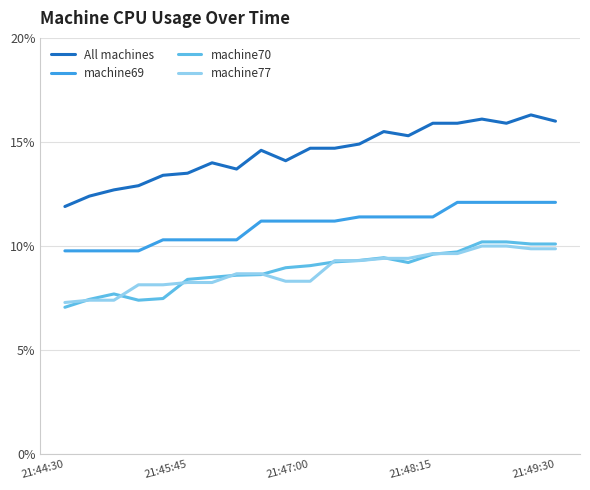

Which series has the widest spread of values?

All machines